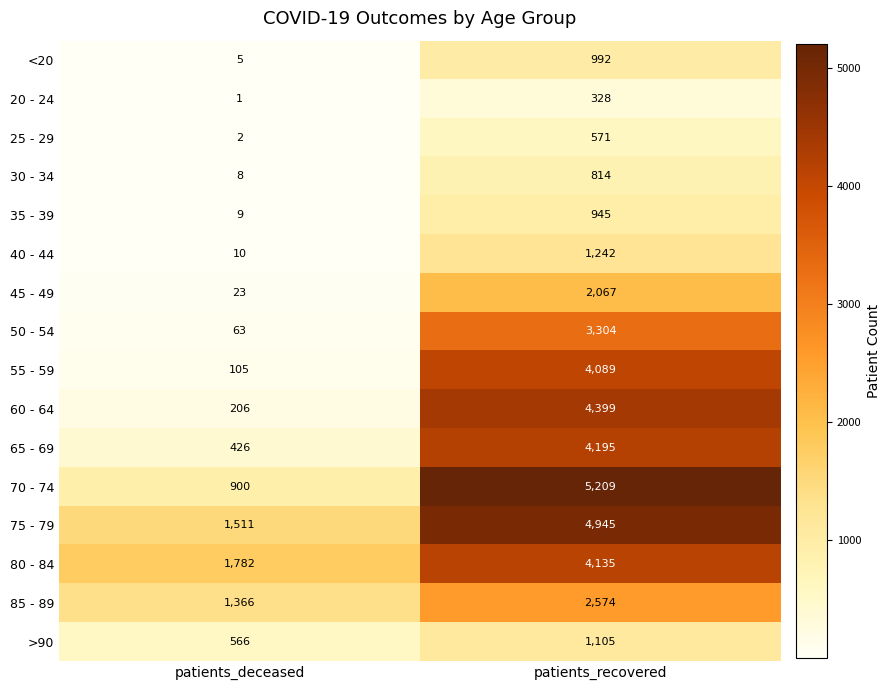

What is the lowest value of the 85 - 89 series?

1366